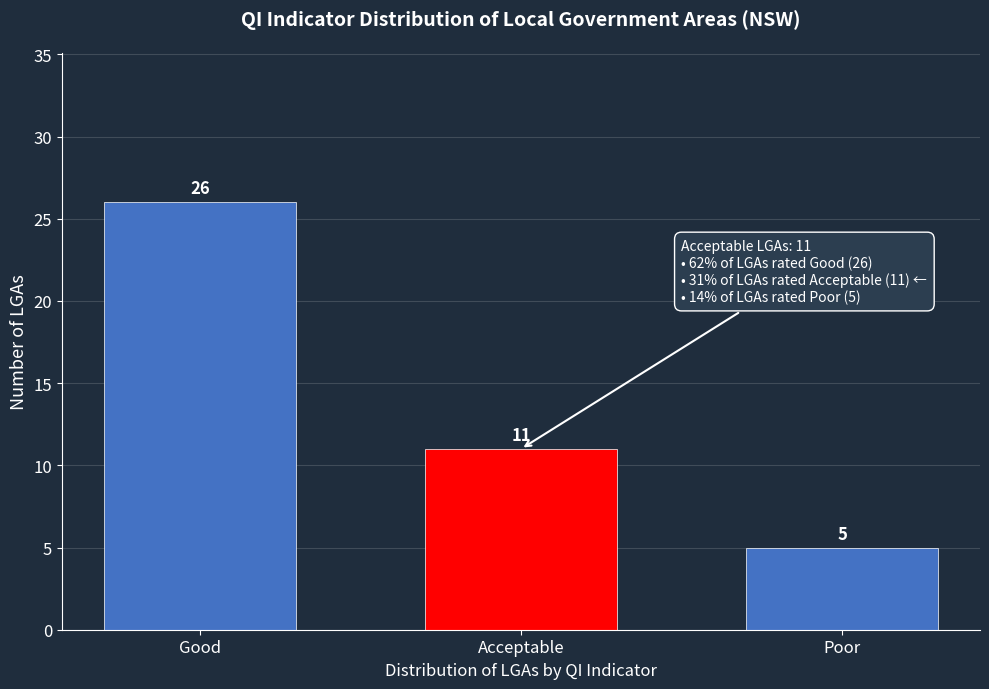

Reading left to right, extract all data points from this chart.

26	11	5